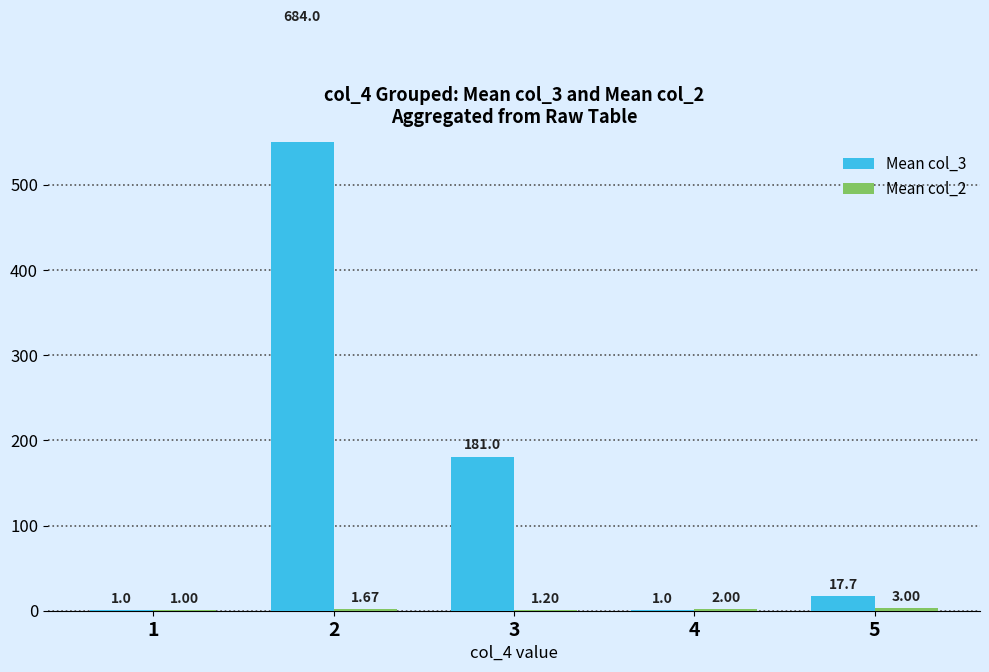

What is the difference between the Mean col_2 values at 4 and 2?

0.3